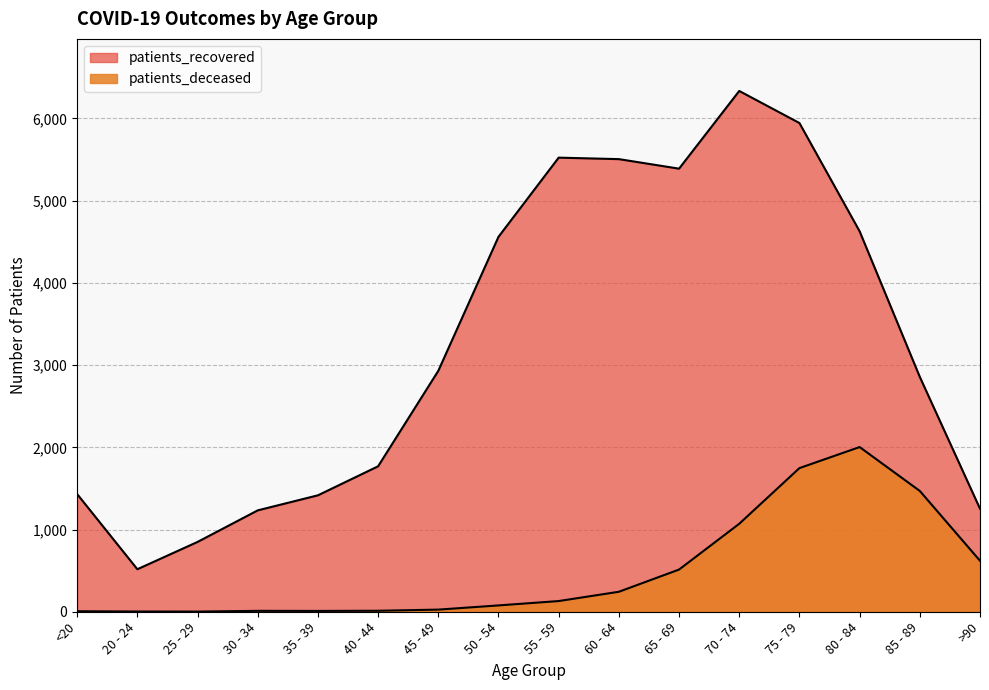

What is the total value across all series at 20 - 24?

520